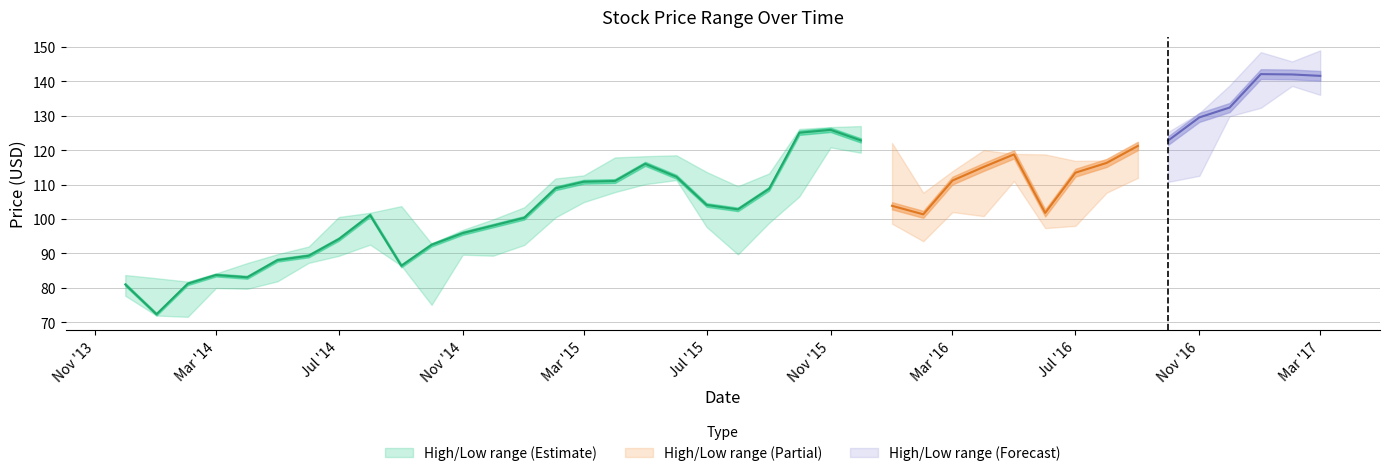

The Low series shows 111.0 at 2016-05. True or false?

True